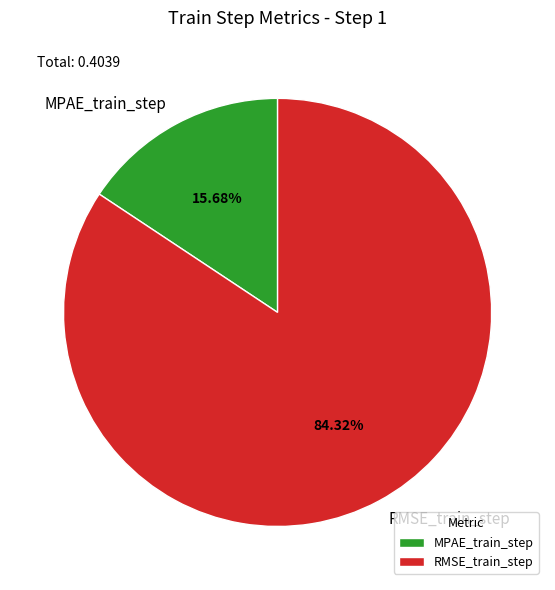

Rank the categories by value from lowest to highest.

MPAE_train_step, RMSE_train_step